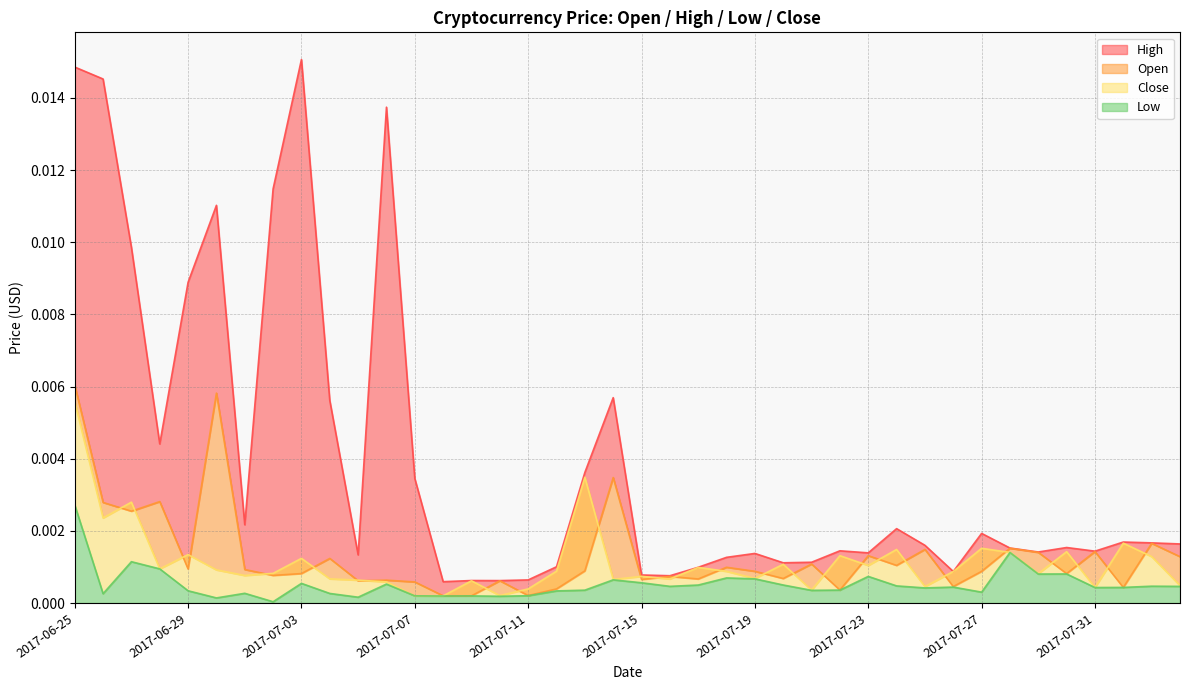

In Low, how many points are lower than both neighbors (excluding endpoints)?

12